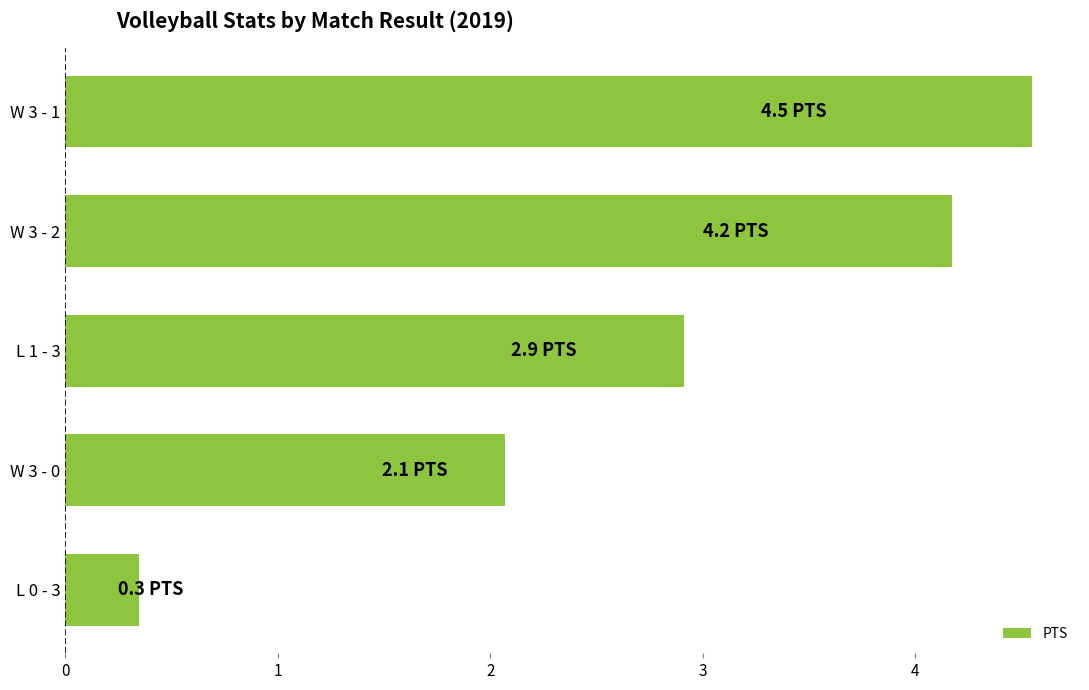

How many series are shown in this chart?

1